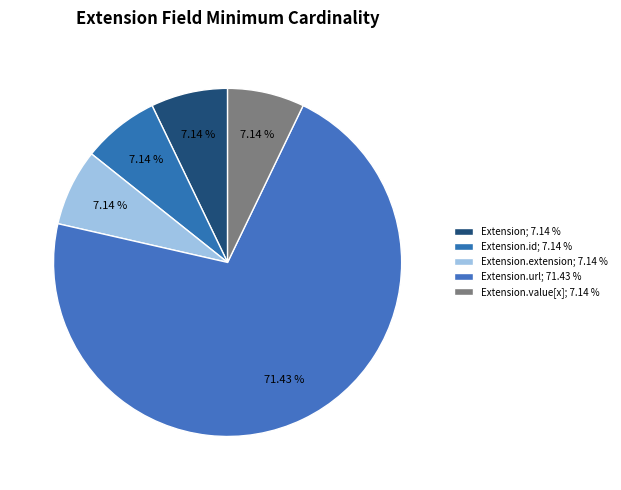

How many segments does this pie chart have?

5